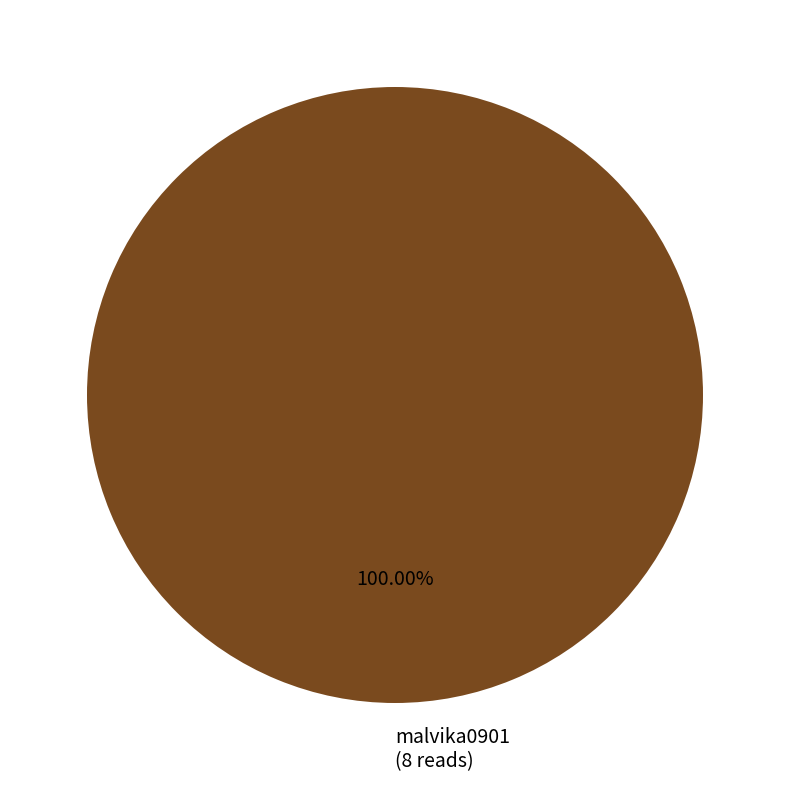

Is there a majority slice in this chart?

Yes